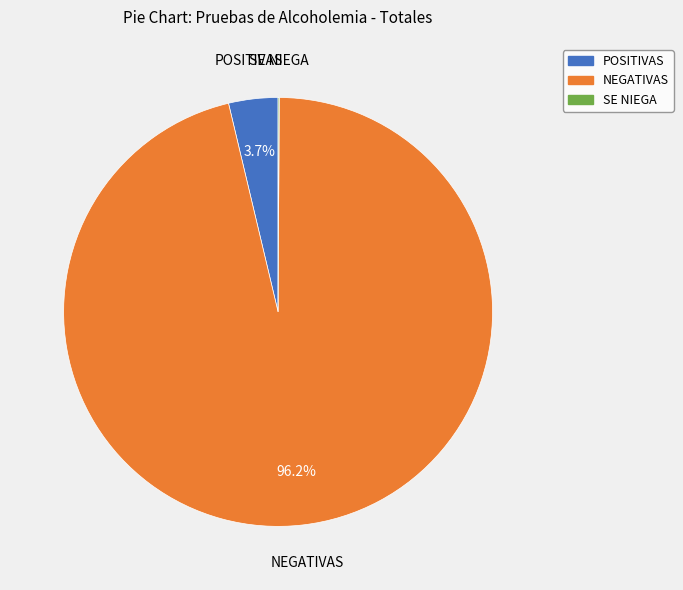

To the nearest percent, what is the difference between the largest and smallest slice percentages?

96%